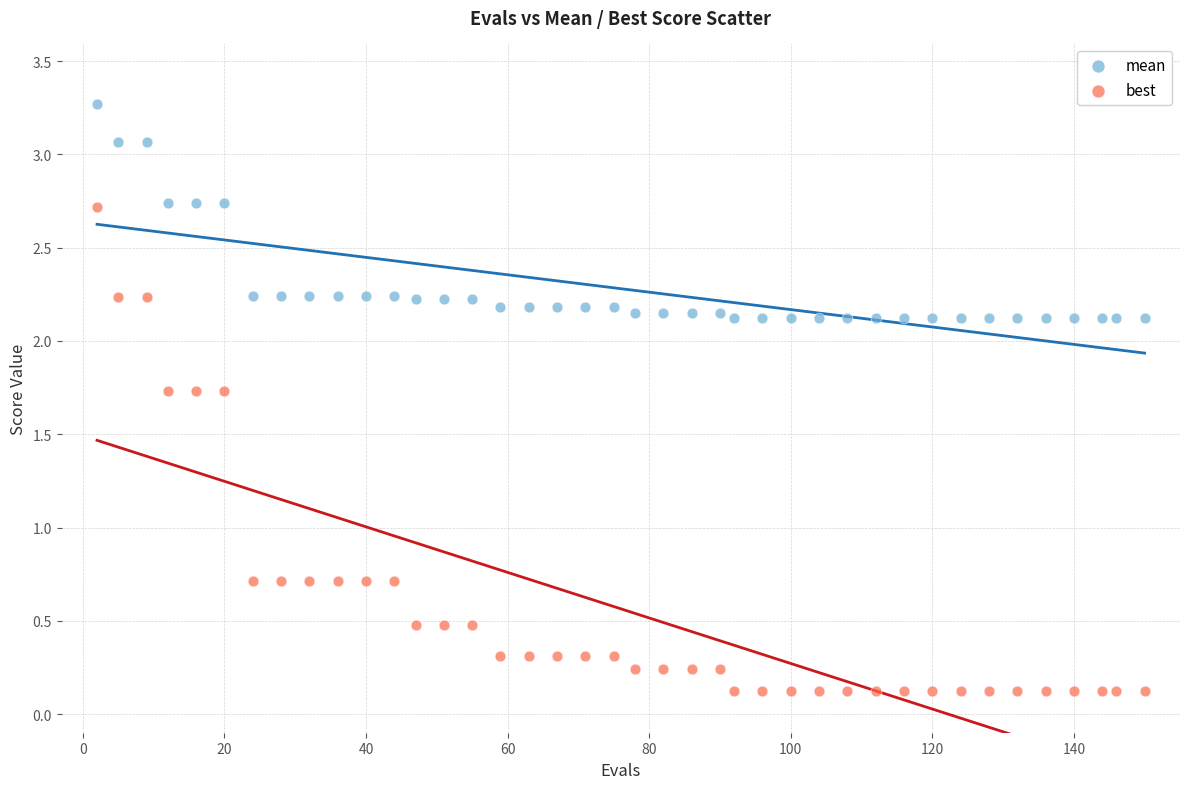

Which series has the widest spread of Y values?

best